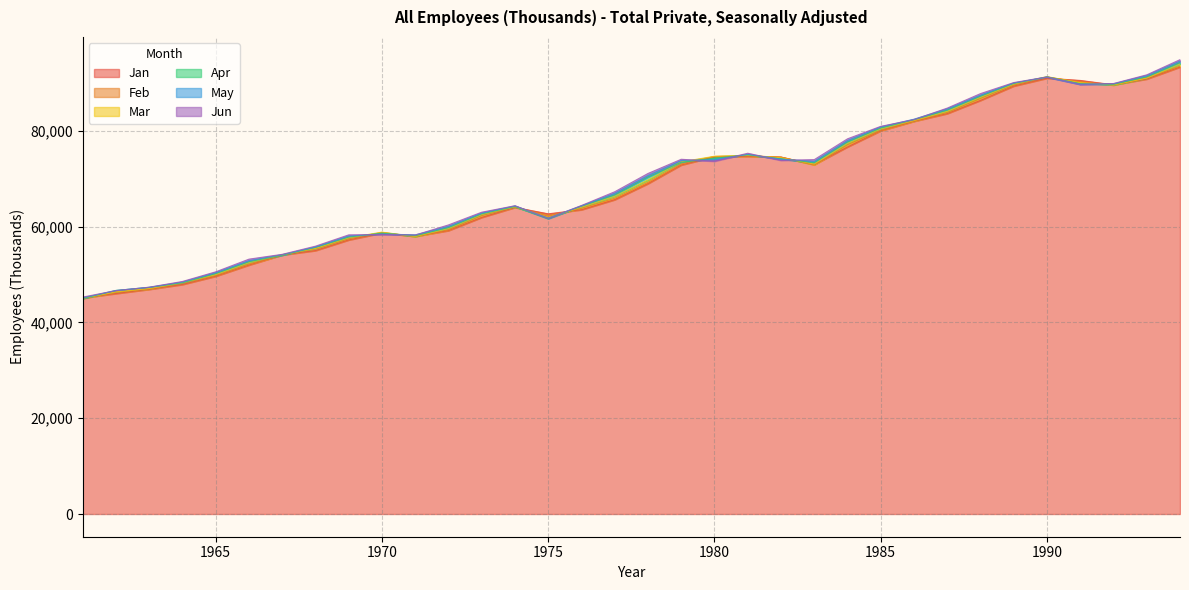

At which category is the sum across all series the highest?

1994